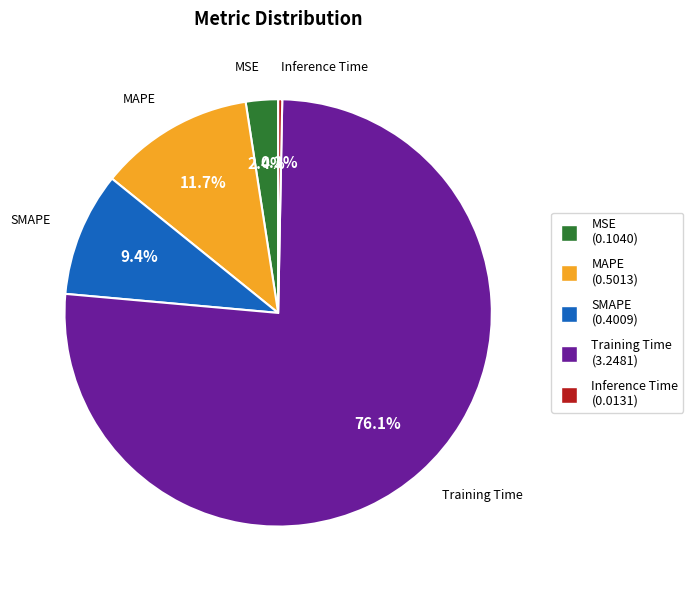

What percentage is the MAPE slice, to the nearest percent?

12%